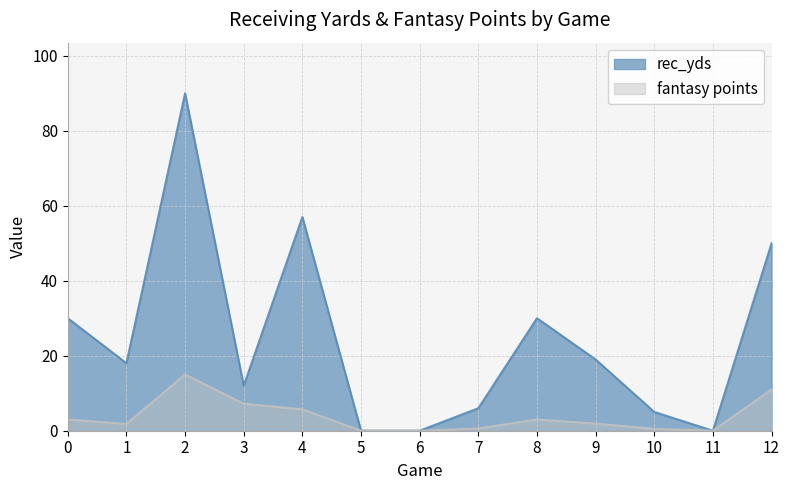

True or false: fantasy points and rec_yds intersect in this chart.

False